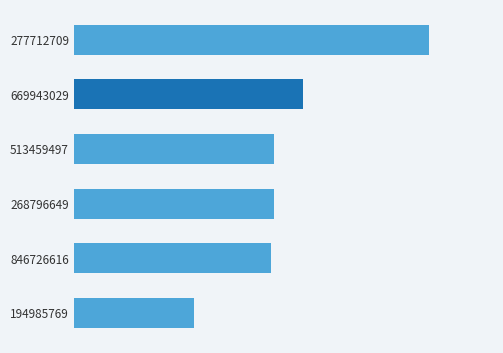

What is the difference between the maximum and minimum values?

203044